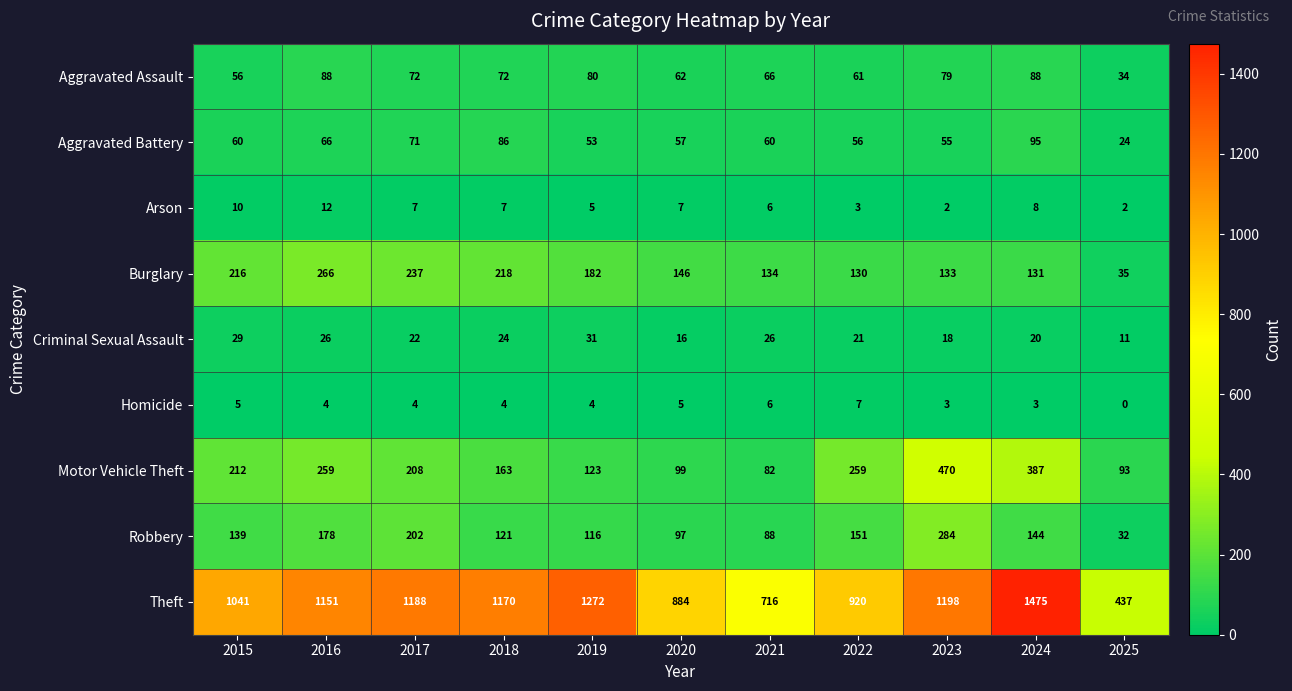

What is the sum of the Robbery values at 2025 and 2021?

120